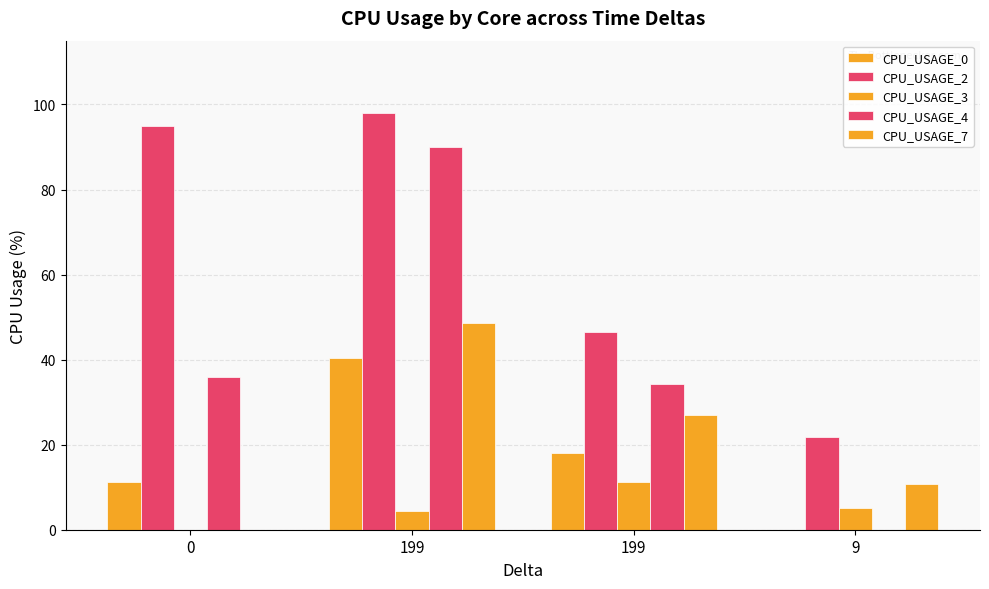

Reading left to right, what are all the values shown in this chart?

CPU_USAGE_0: 11.3	40.5	18.1	0.0
CPU_USAGE_2: 95.0	97.9	46.5	21.7
CPU_USAGE_3: 0.0	4.4	11.2	5.0
CPU_USAGE_4: 36.0	90.1	34.2	0.0
CPU_USAGE_7: 0.0	48.6	26.9	10.8